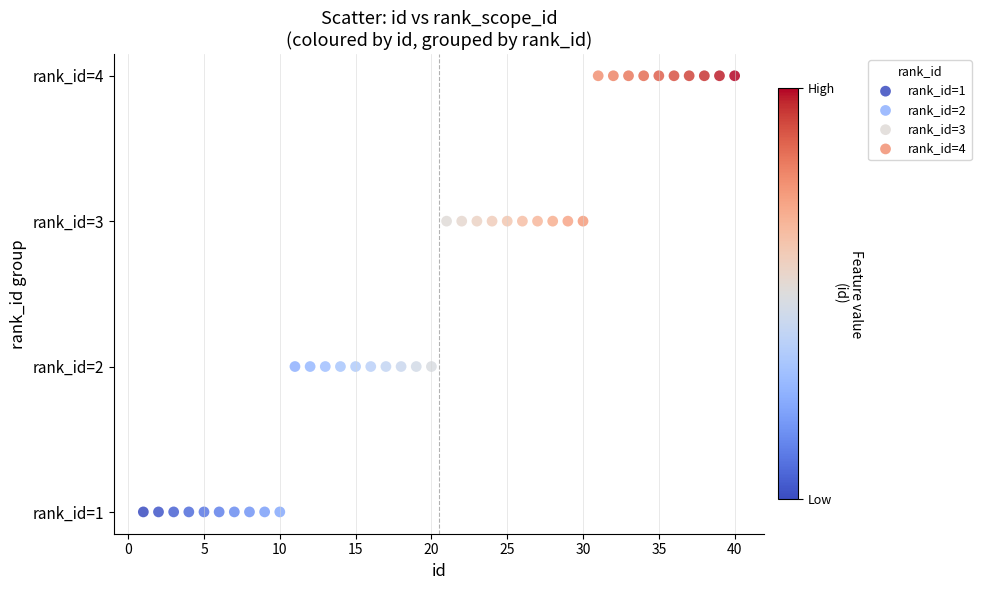

Which series reaches the minimum Y coordinate?

rank_id=1